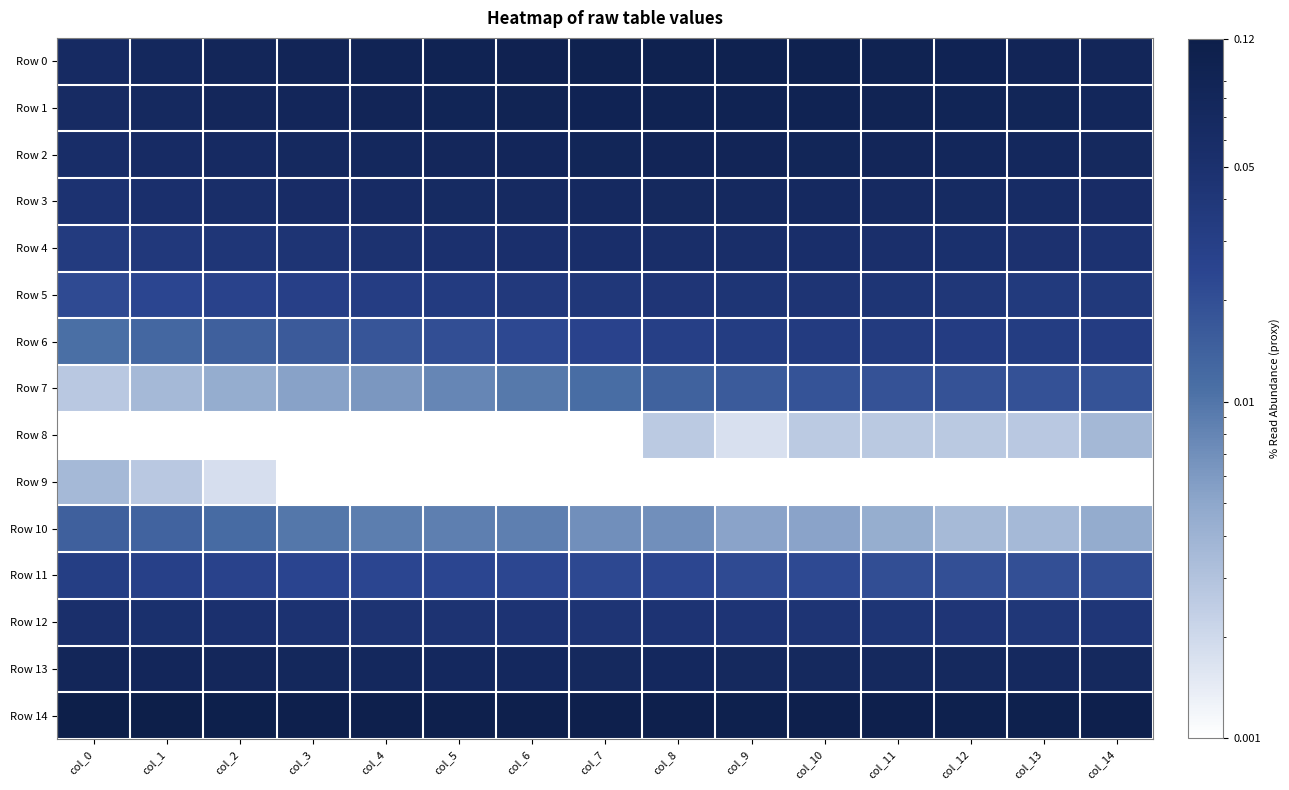

Count the number of data series in this chart.

15